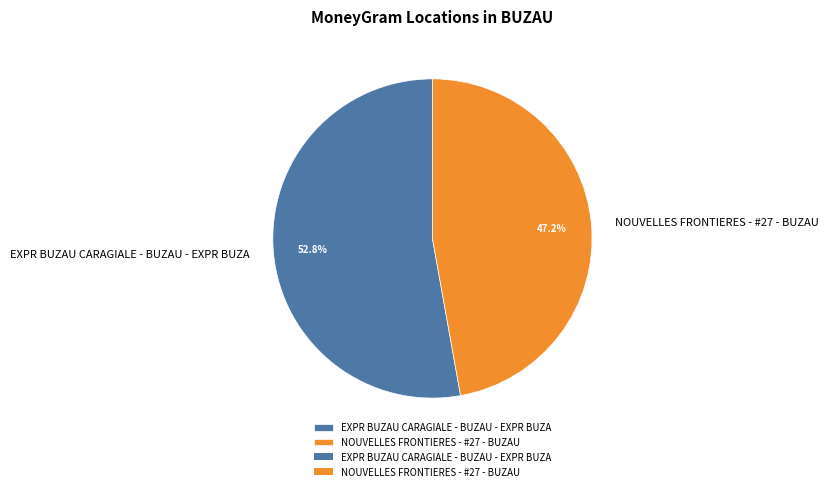

Is it true that NOUVELLES FRONTIERES - #27 - BUZAU is 47% of the pie?

True